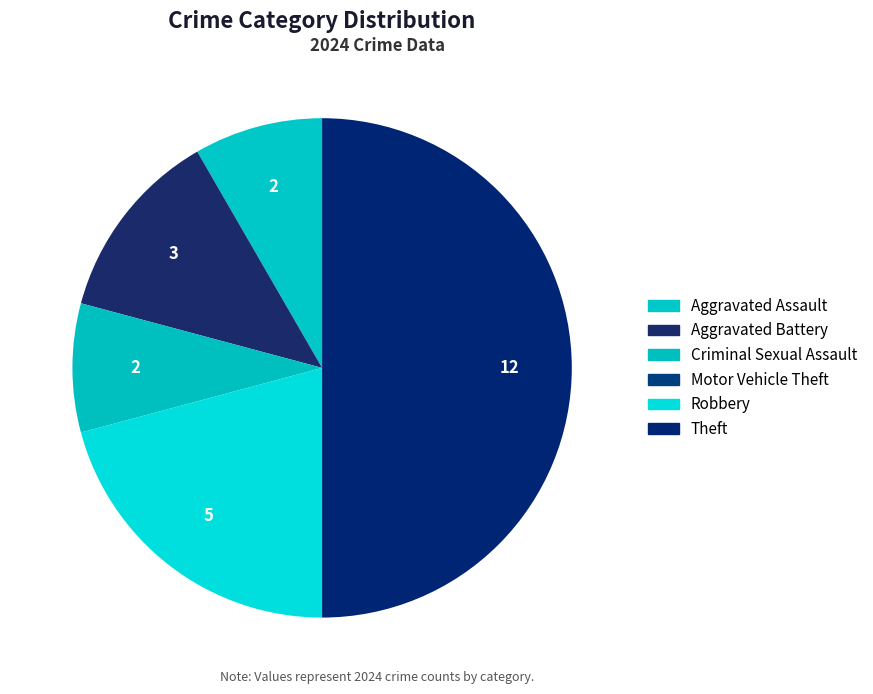

How many slices are in this pie chart?

6